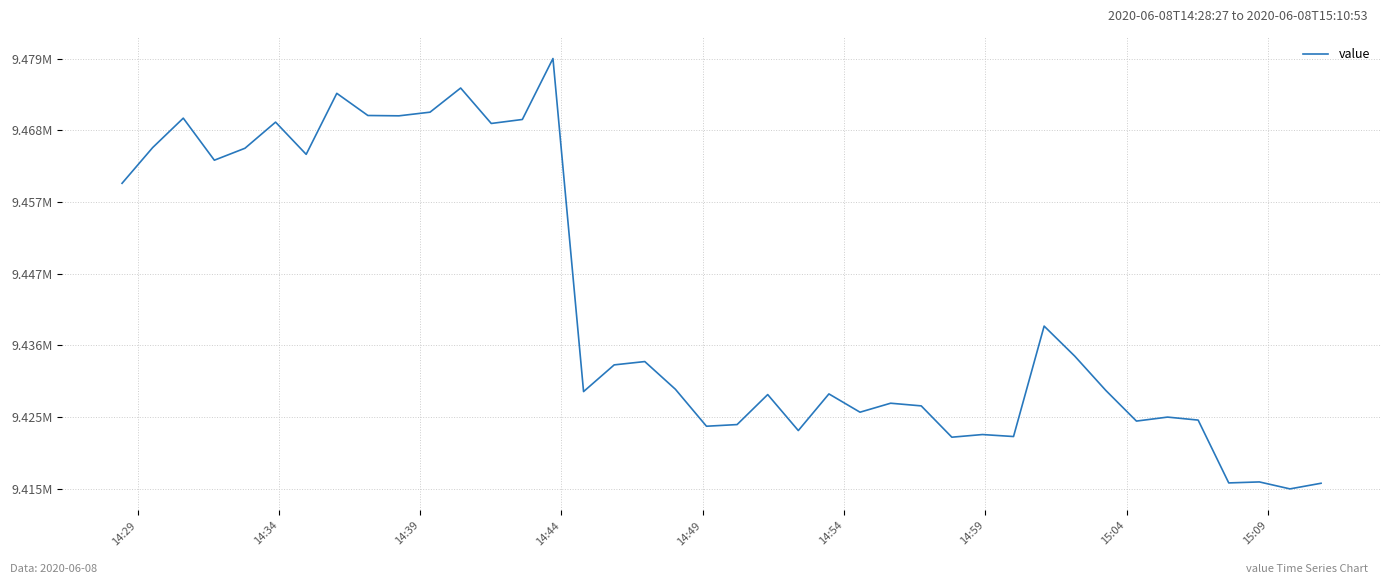

What is the minimum value shown in the chart?

9.4